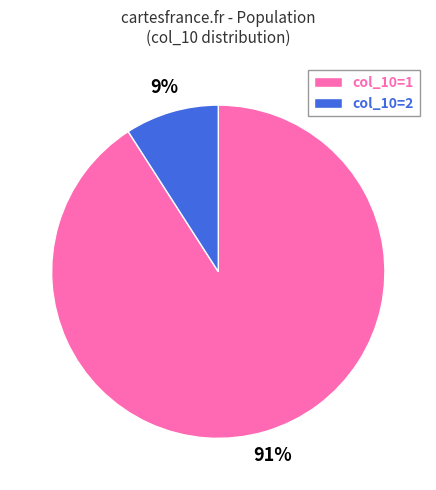

Is col_10=1 the majority of the pie?

Yes